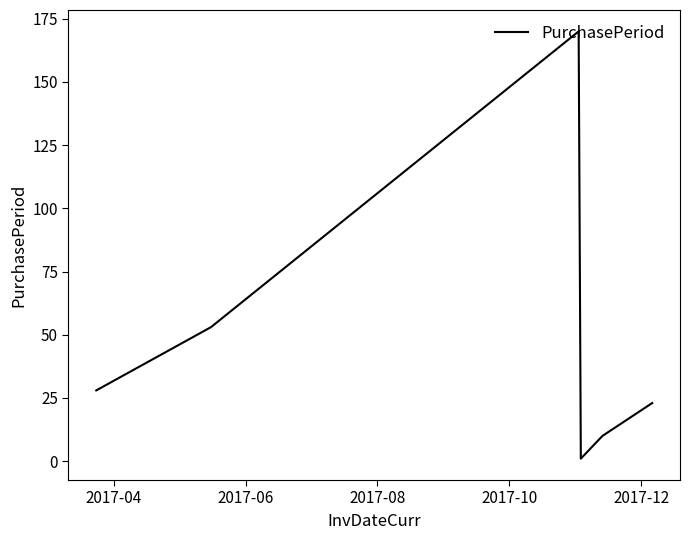

What is the maximum value shown in the chart?

170